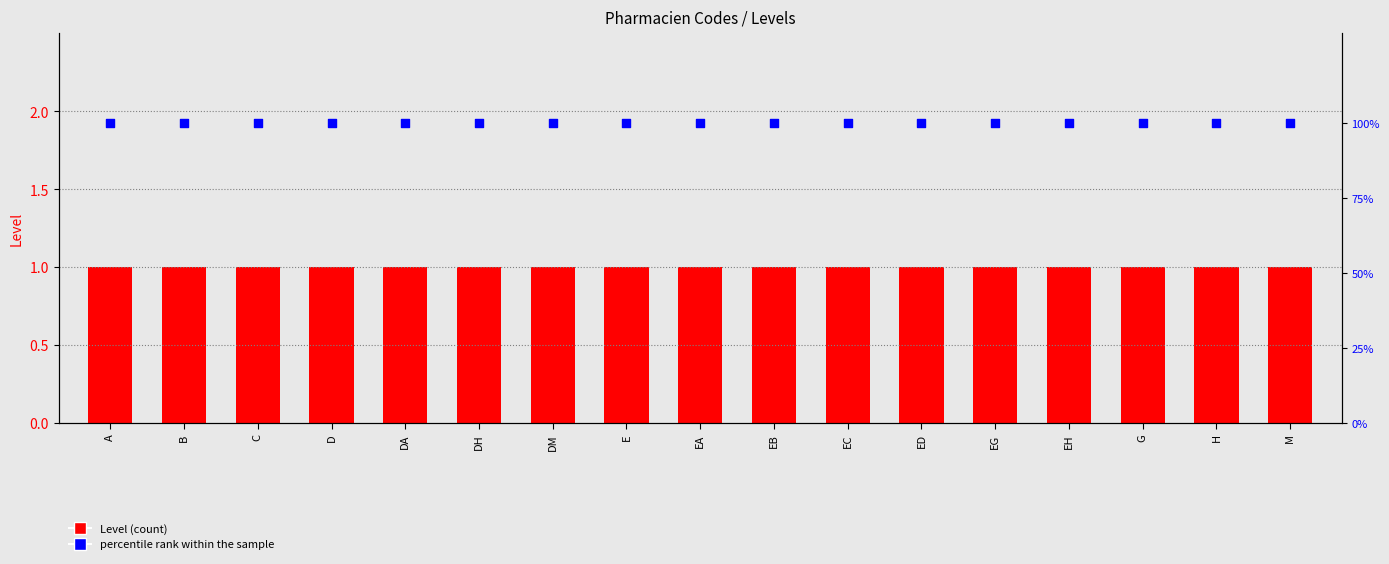

Which series has the largest total across all categories?

percentile rank within the sample